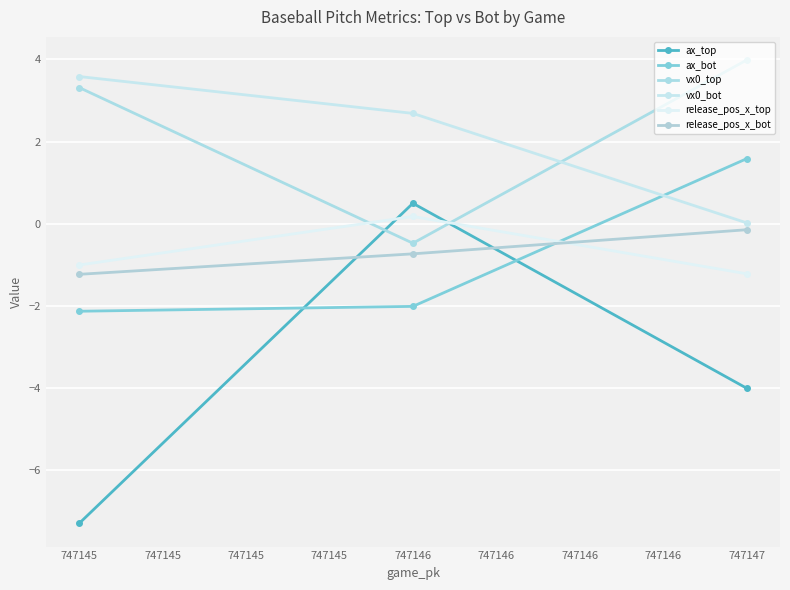

At which label does release_pos_x_top first exceed -1?

747146